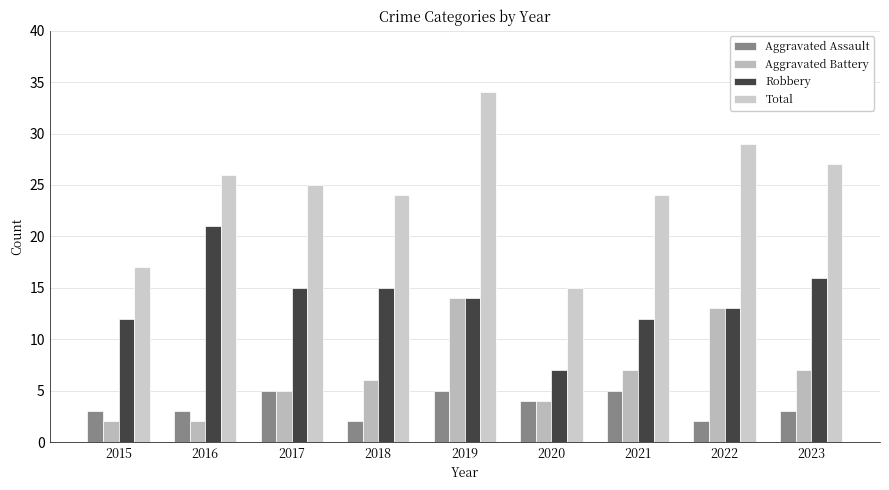

How many distinct data groups are displayed?

4